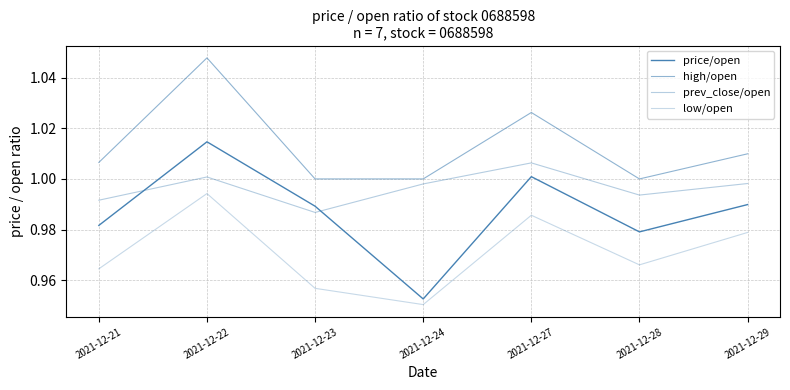

Does the chart display data point markers on the line(s)?

No